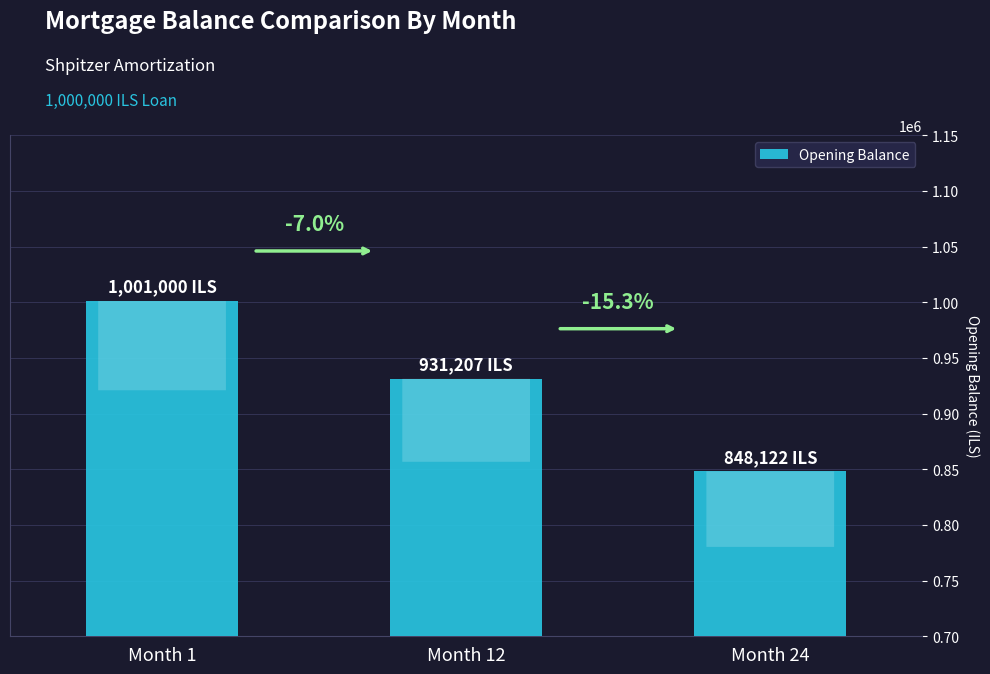

Reading right to left, extract all data points from this chart.

Month 24=848122.1	Month 12=931207.2	Month 1=1001000.0